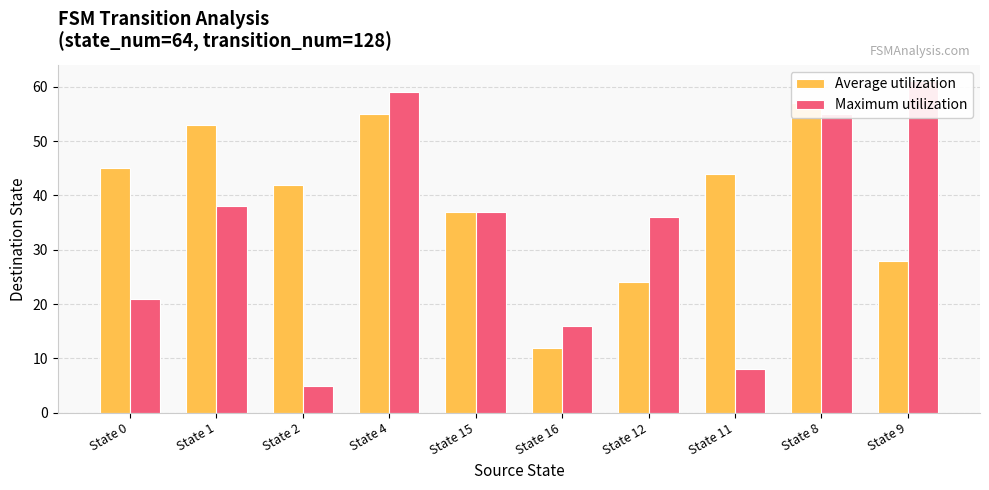

How many data points does each series have?

10